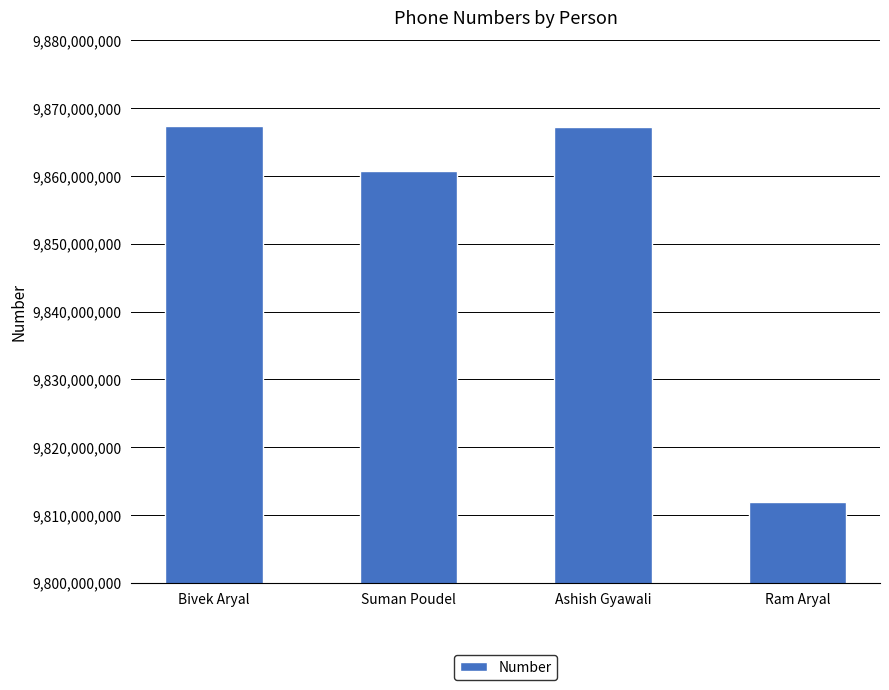

The value at Suman Poudel is 2602497546. True or false?

False